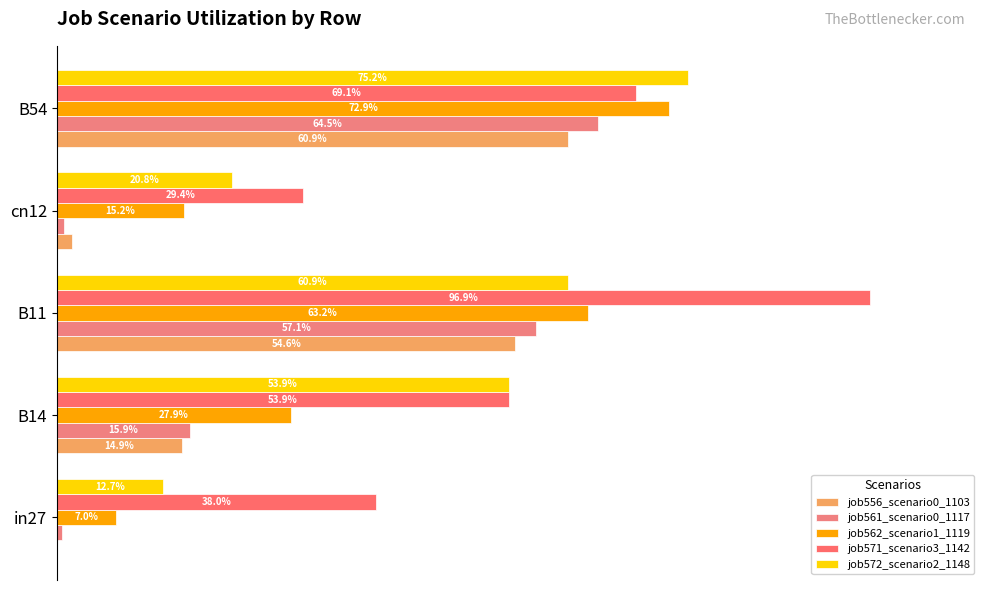

Reading left to right, what are all the values shown in this chart?

job556_scenario0_1103: 0.0	0.1	0.5	0.0	0.6
job561_scenario0_1117: 0.0	0.2	0.6	0.0	0.6
job562_scenario1_1119: 0.1	0.3	0.6	0.2	0.7
job571_scenario3_1142: 0.4	0.5	1.0	0.3	0.7
job572_scenario2_1148: 0.1	0.5	0.6	0.2	0.8